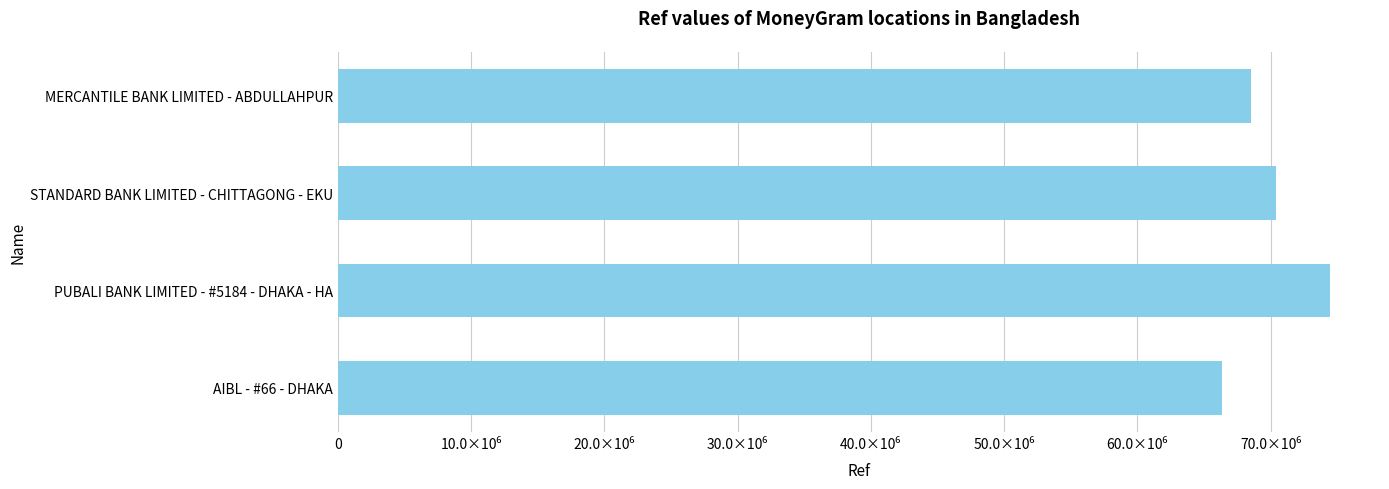

At which label is the value closest to 70412773?

STANDARD BANK LIMITED - CHITTAGONG - EKU